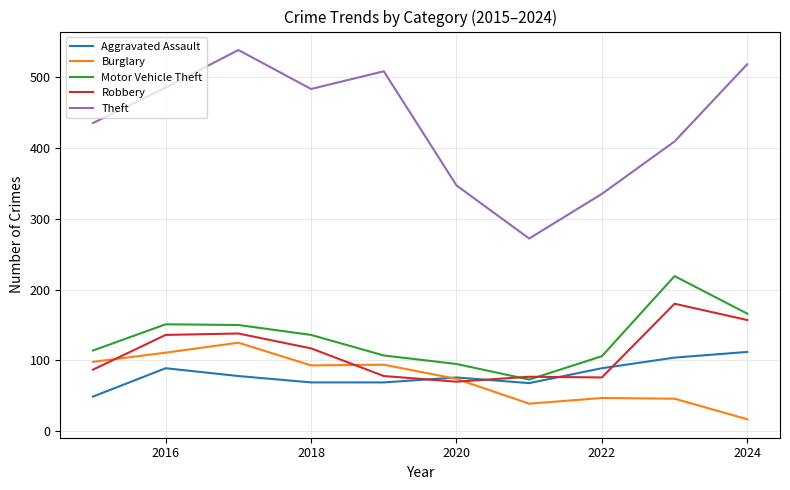

True or false: Robbery and Theft intersect in this chart.

False